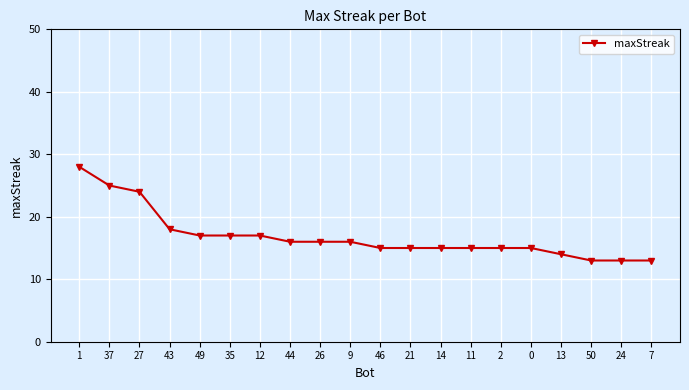

Reading left to right, extract all data points from this chart.

28	25	24	18	17	17	17	16	16	16	15	15	15	15	15	15	14	13	13	13